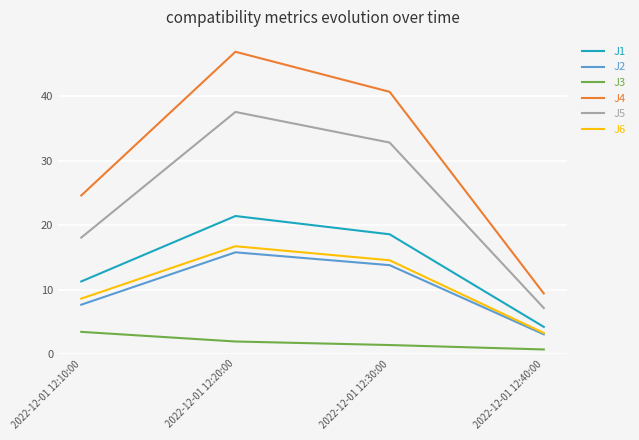

True or false: J3 and J6 intersect in this chart.

False